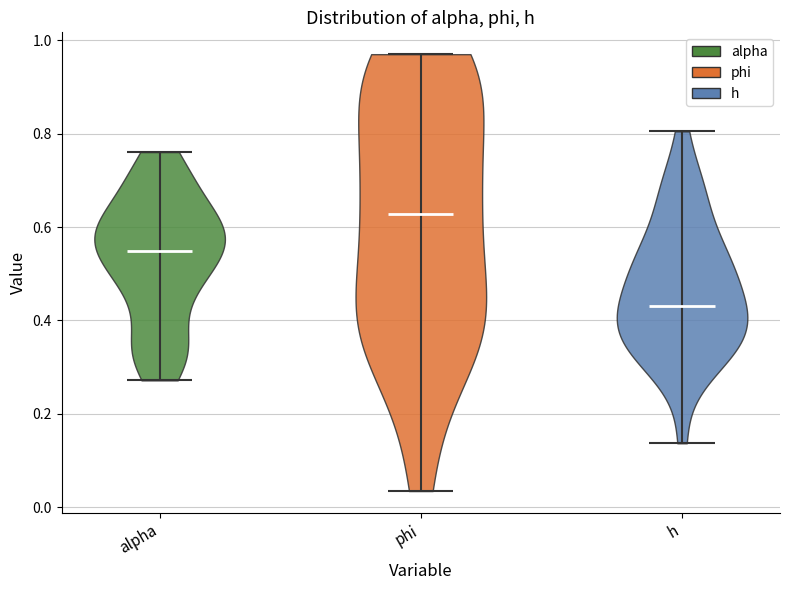

Which violin has the highest median line?

phi